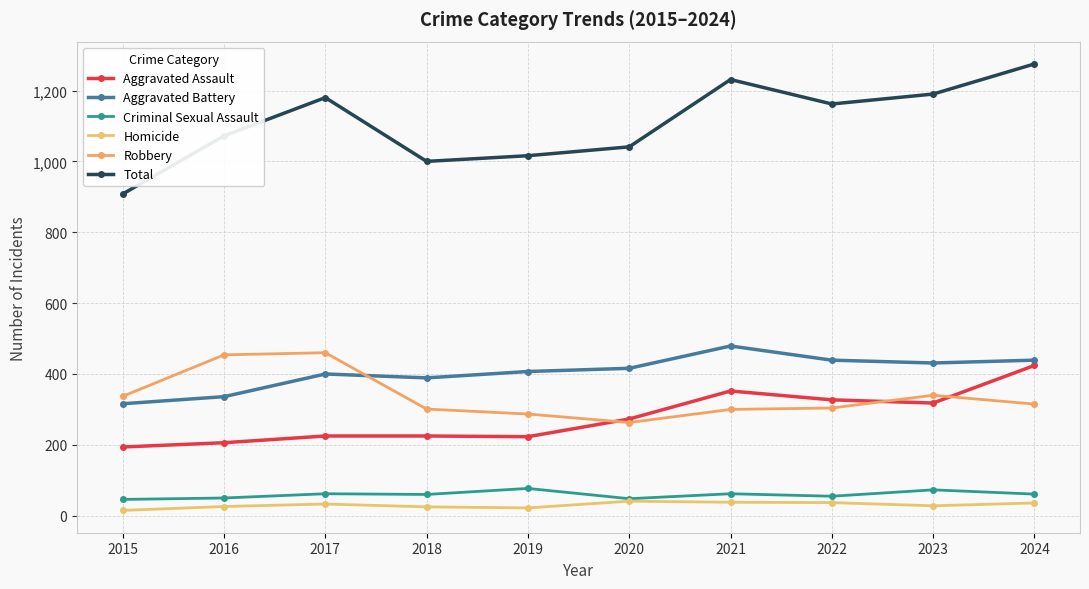

Does the chart have visible grid lines?

Yes